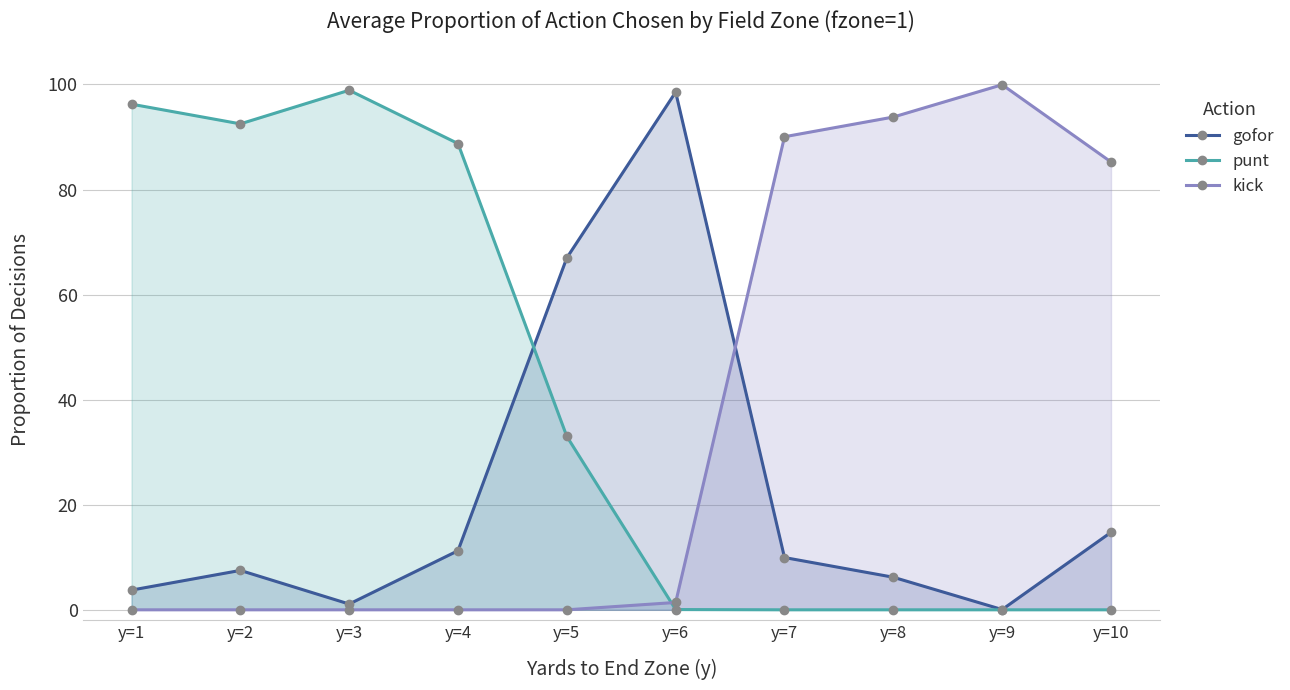

What is the total value across all series at y=10?

1.0